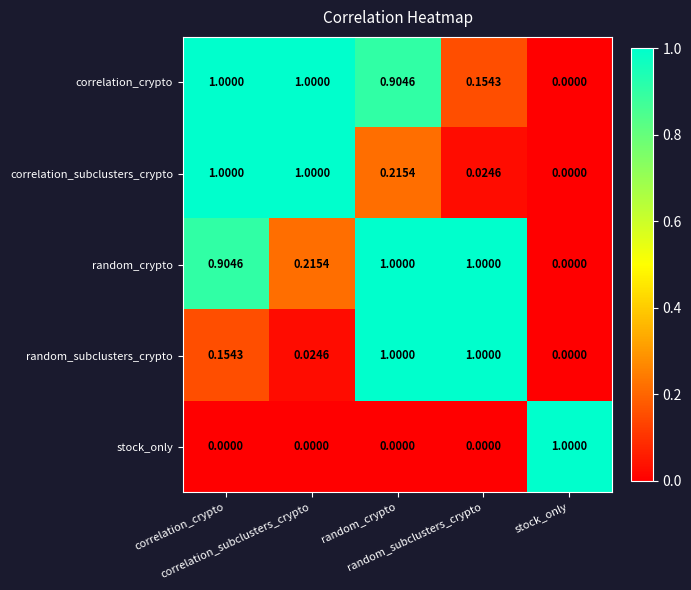

Reading left to right, list all the values displayed in this chart.

correlation_crypto: correlation_crypto=1.0	correlation_subclusters_crypto=1.0	random_crypto=0.9	random_subclusters_crypto=0.2	stock_only=0.0
correlation_subclusters_crypto: correlation_crypto=1.0	correlation_subclusters_crypto=1.0	random_crypto=0.2	random_subclusters_crypto=0.0	stock_only=0.0
random_crypto: correlation_crypto=0.9	correlation_subclusters_crypto=0.2	random_crypto=1.0	random_subclusters_crypto=1.0	stock_only=0.0
random_subclusters_crypto: correlation_crypto=0.2	correlation_subclusters_crypto=0.0	random_crypto=1.0	random_subclusters_crypto=1.0	stock_only=0.0
stock_only: correlation_crypto=0.0	correlation_subclusters_crypto=0.0	random_crypto=0.0	random_subclusters_crypto=0.0	stock_only=1.0